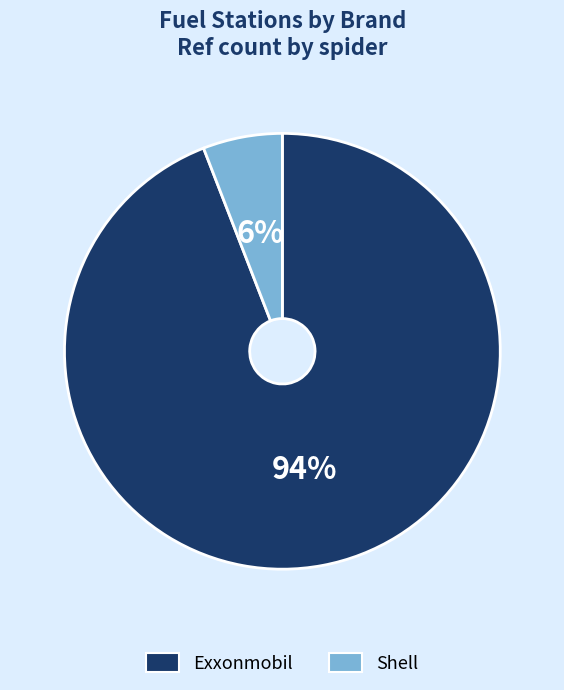

To the nearest percent, what percentage of the pie is Exxonmobil?

94%